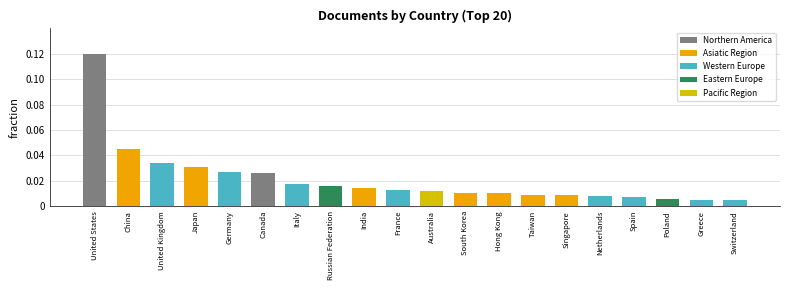

At which category does the chart reach its peak across all series?

United States